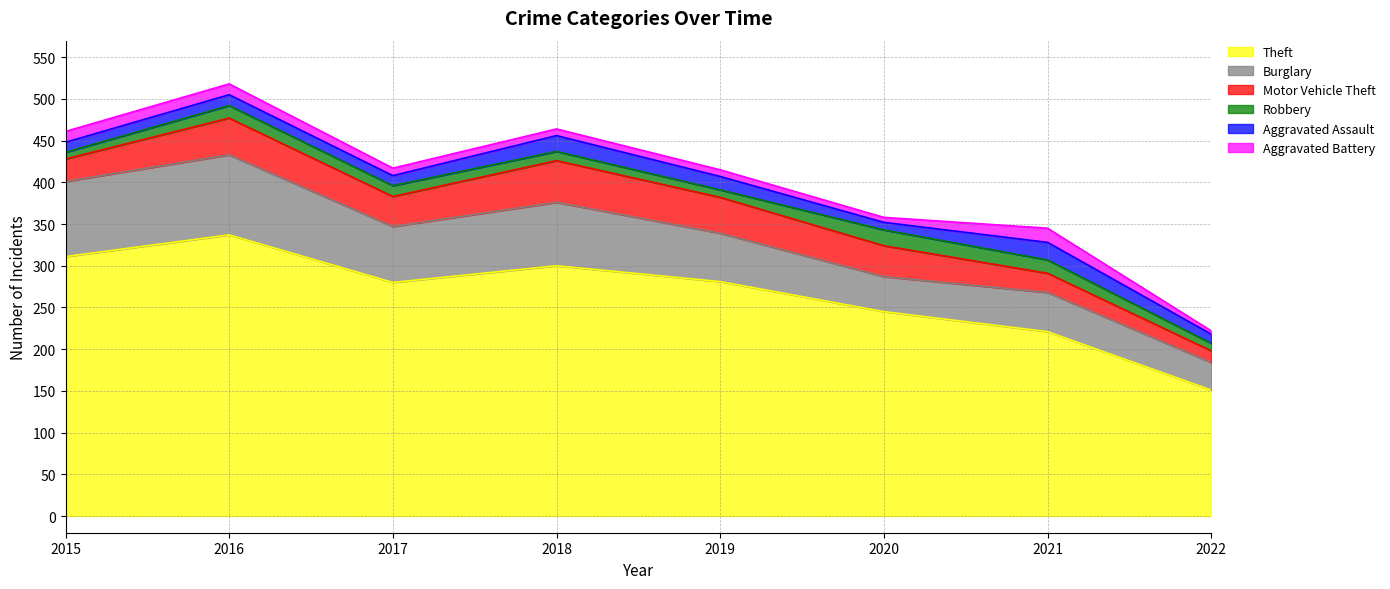

The Robbery series shows 33 at 2020. True or false?

False